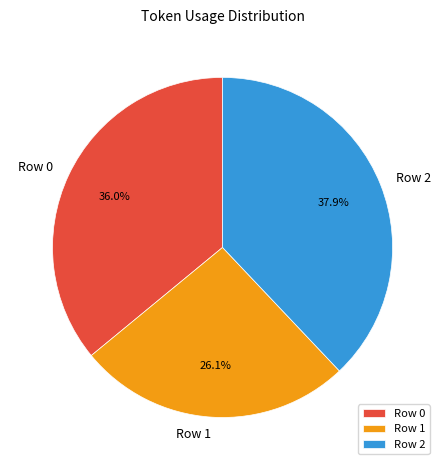

To the nearest percent, what portion does Row 1 represent?

26%